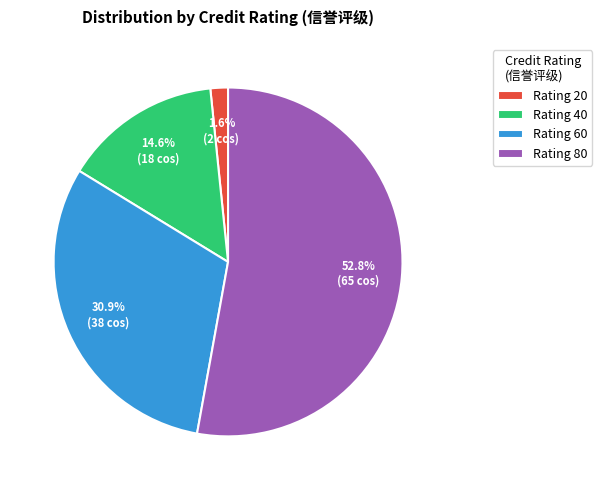

Is the sum of Rating 80 and Rating 20 greater than half?

Yes